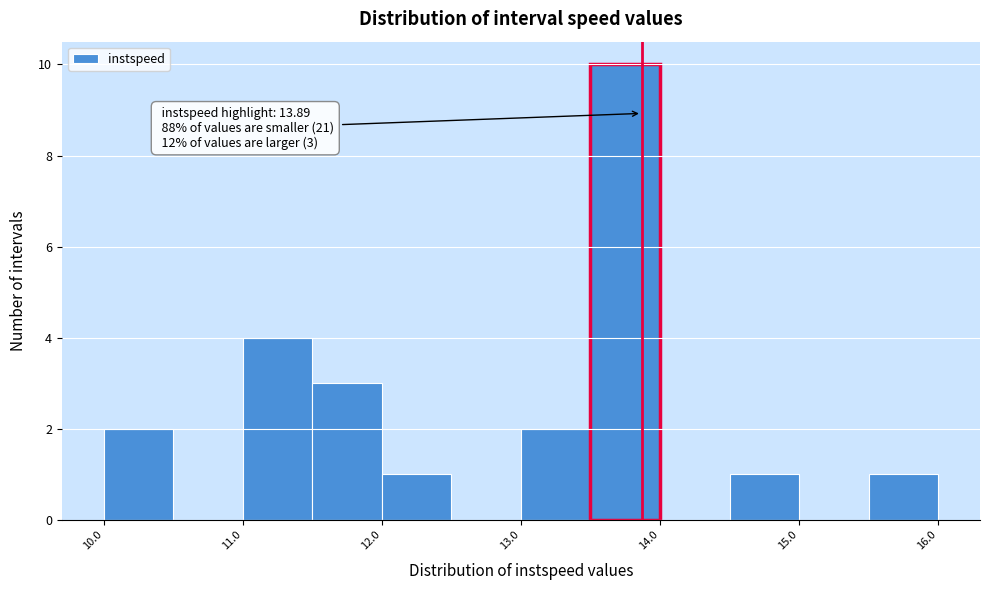

Around what value on the x-axis is the tallest bar? Give the approximate position of its centre, as read against the axis.

13.8